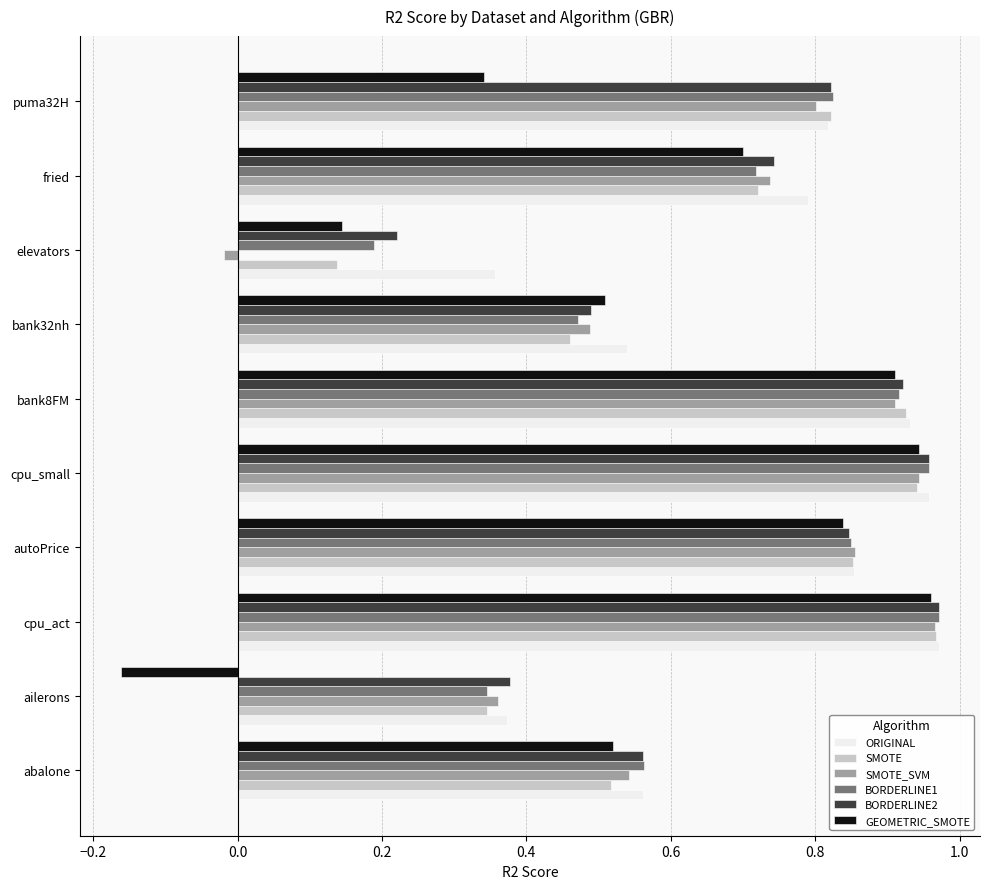

Where is SMOTE nearest to the value 0?

elevators